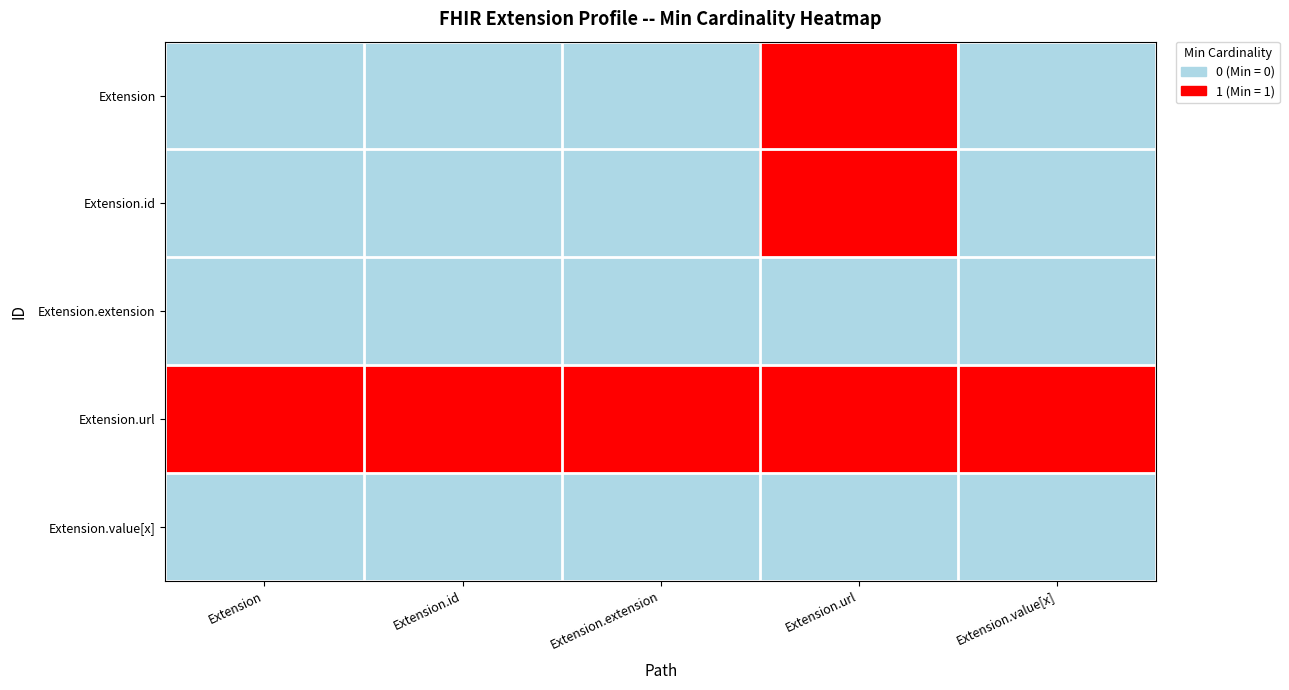

How many data points does each series have?

5